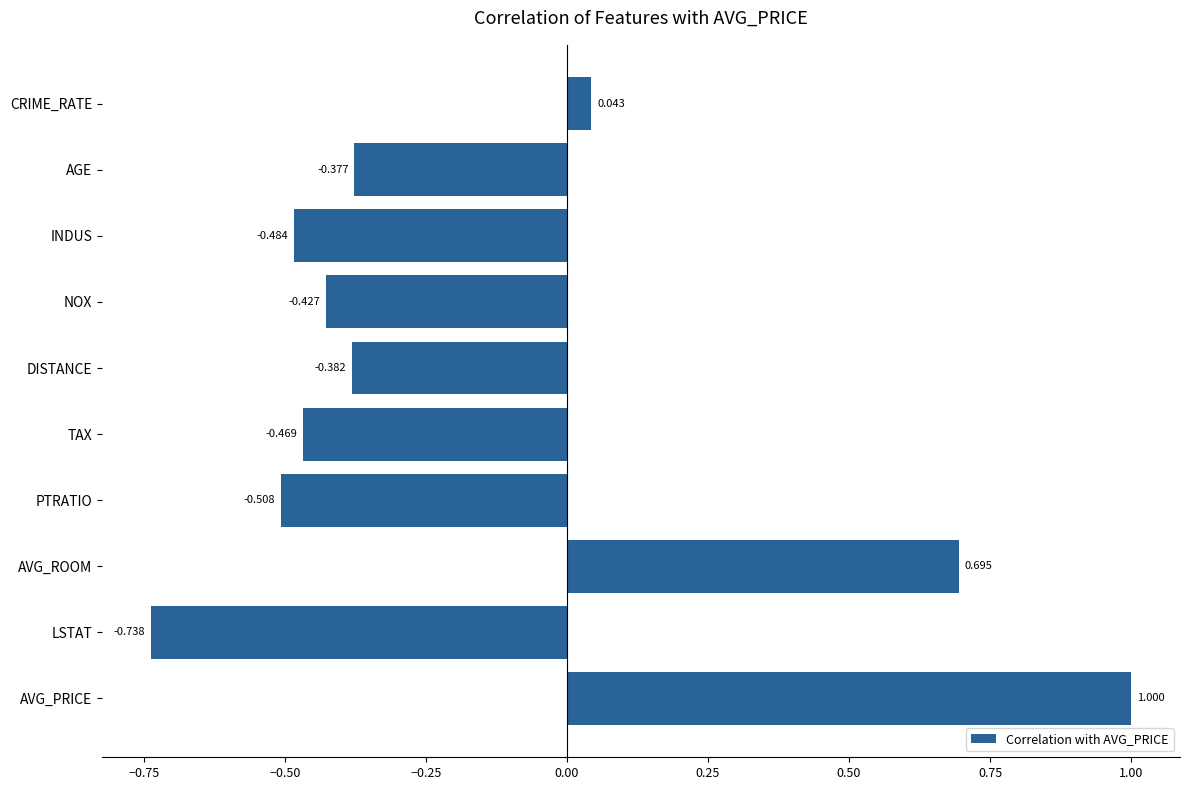

Rank the categories by value from highest to lowest.

AVG_PRICE, AVG_ROOM, CRIME_RATE, AGE, DISTANCE, NOX, TAX, INDUS, PTRATIO, LSTAT